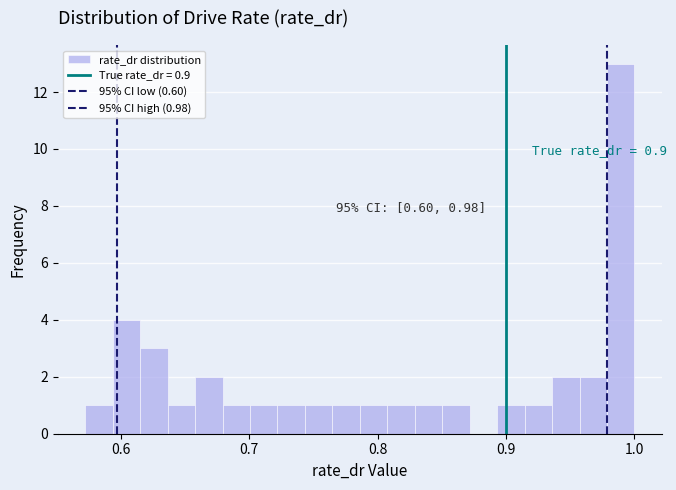

Read against the x-axis, roughly where is the centre of the tallest bar?

0.99